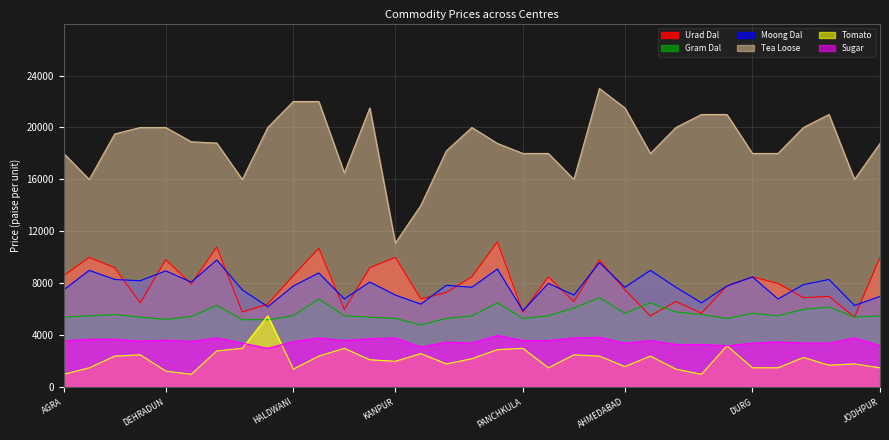

List the series in order of their peak value, lowest first.

Sugar, Tomato, Gram Dal, Moong Dal, Urad Dal, Tea Loose